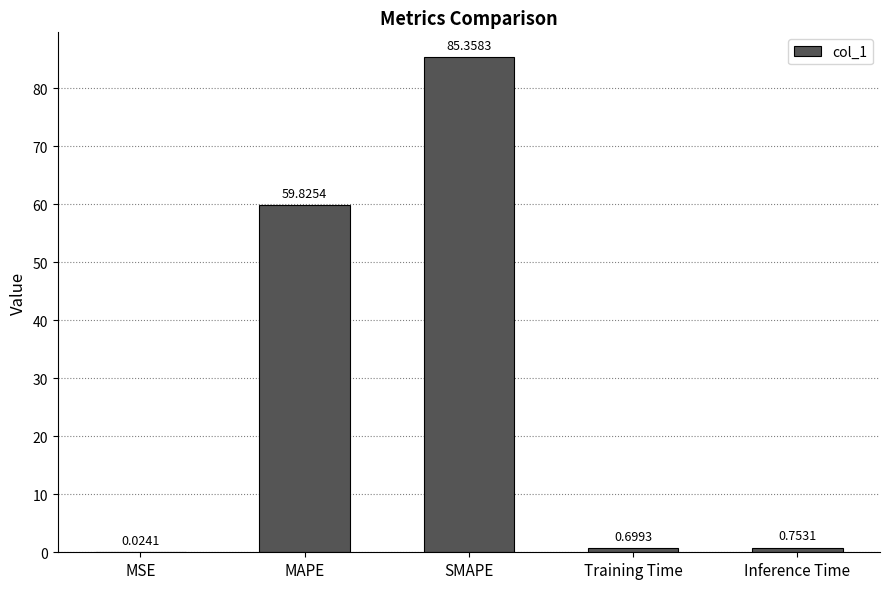

What is the sum of the values at MAPE and MSE?

59.8